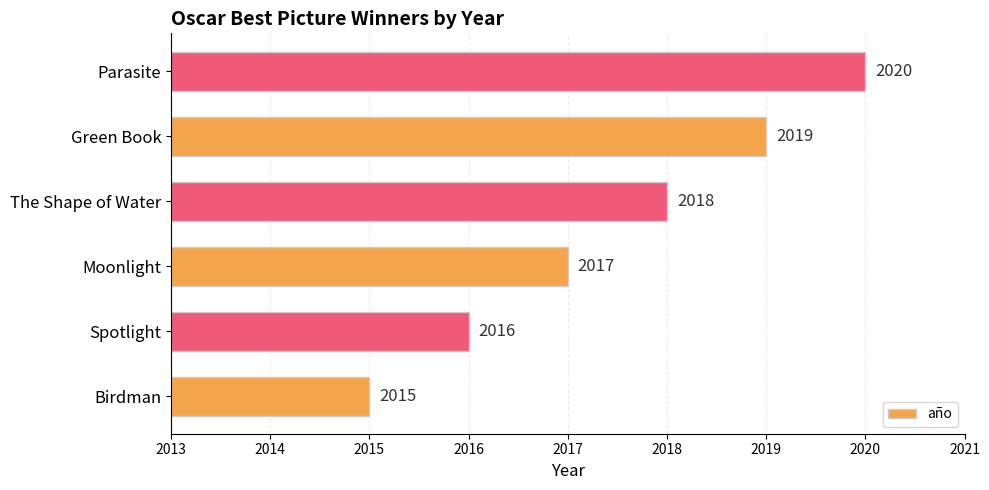

At which label is the value closest to 2017?

Moonlight